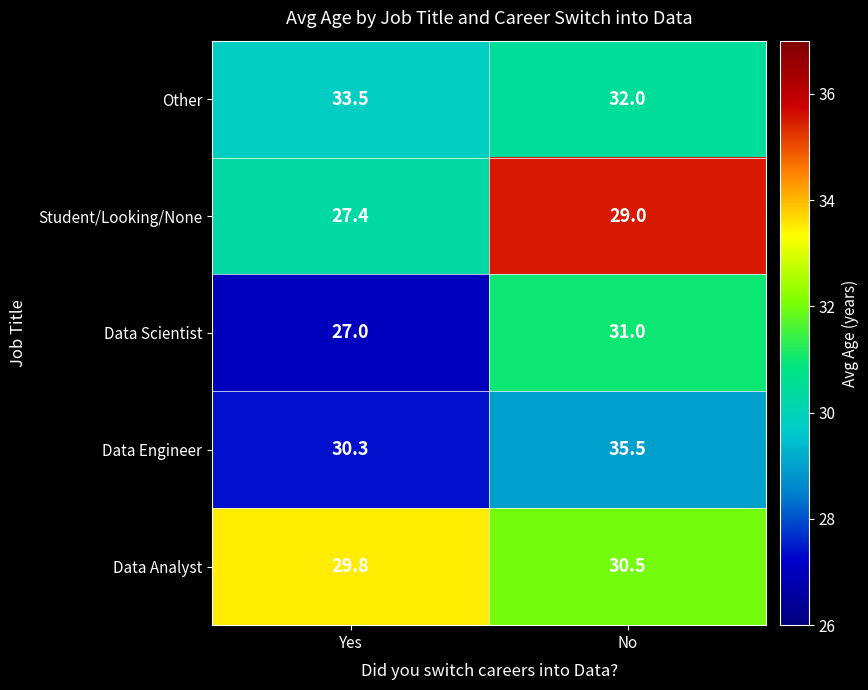

Reading right to left, transcribe all the data shown in this chart.

Other: 32.0	33.5
Student/Looking/None: 29.0	27.4
Data Scientist: 31.0	27.0
Data Engineer: 35.5	30.3
Data Analyst: 30.5	29.8